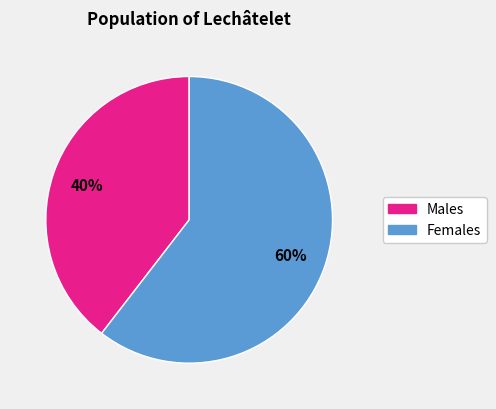

Does any single category account for the majority?

Yes